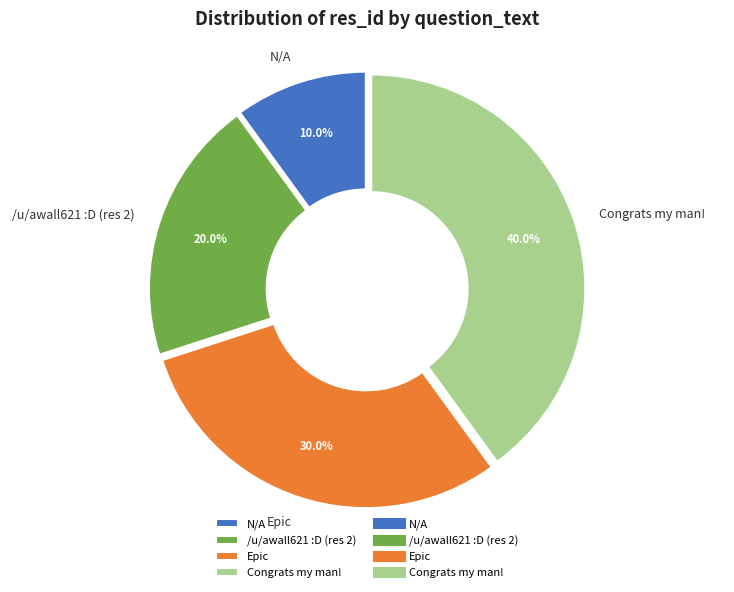

Count the number of slices in the pie.

4